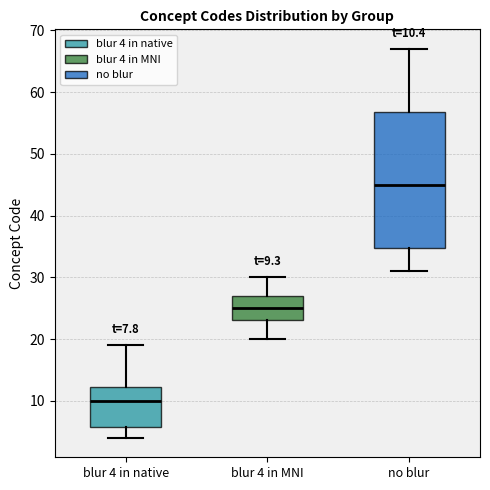

Which box has the highest median line?

no blur